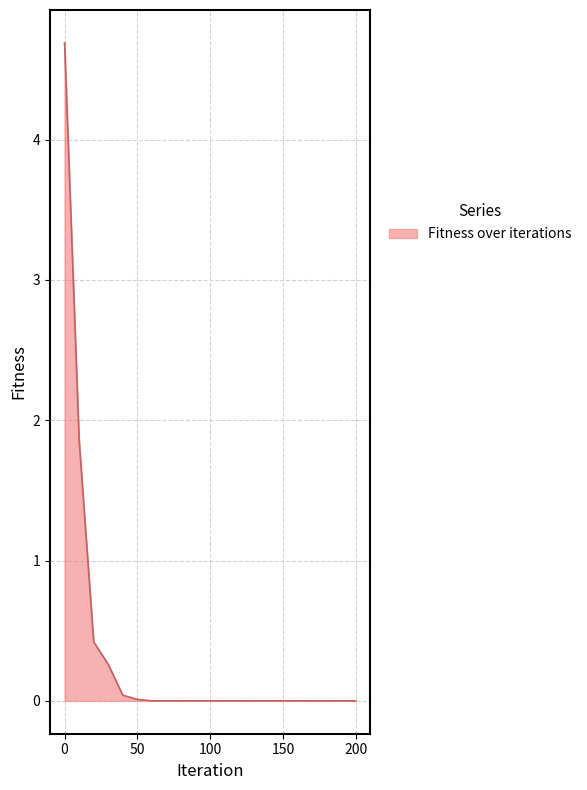

What is the greatest value displayed?

4.7